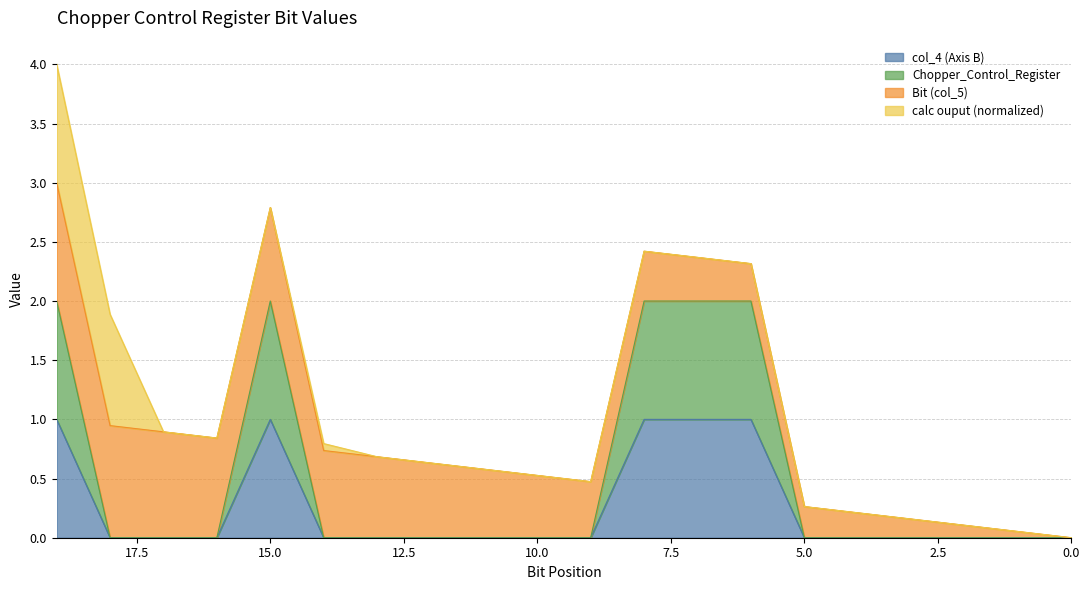

How many col_4 (Axis B) values are between 0 and 2?

20